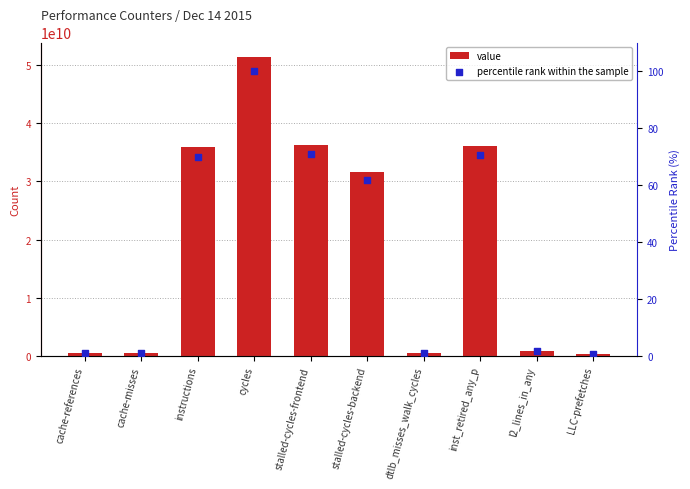

Which series has the largest Y range (max minus min)?

value